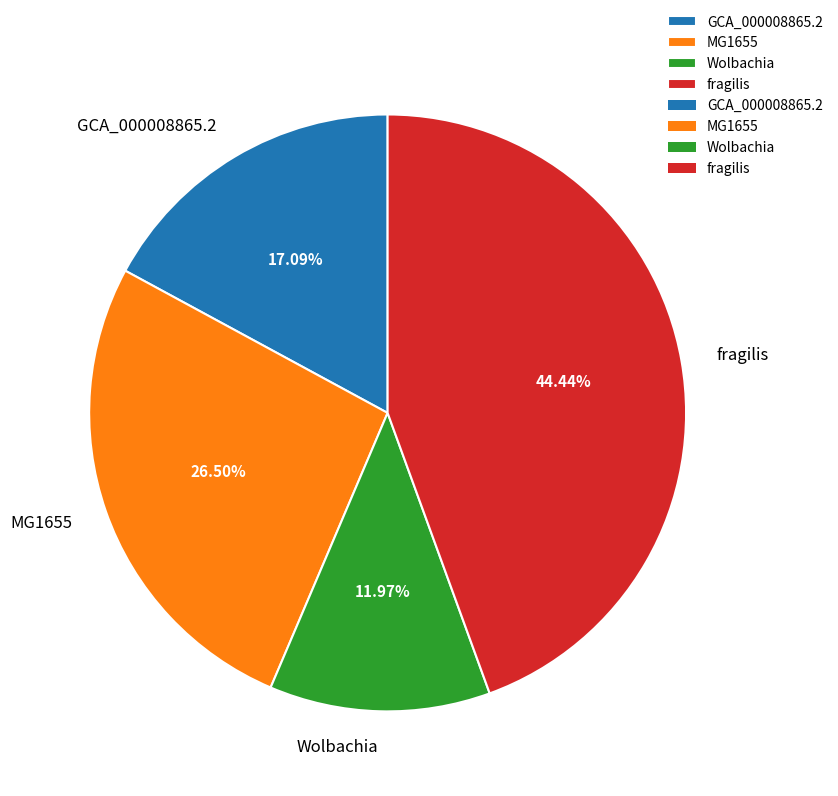

Does MG1655 account for over 50% of the chart?

No